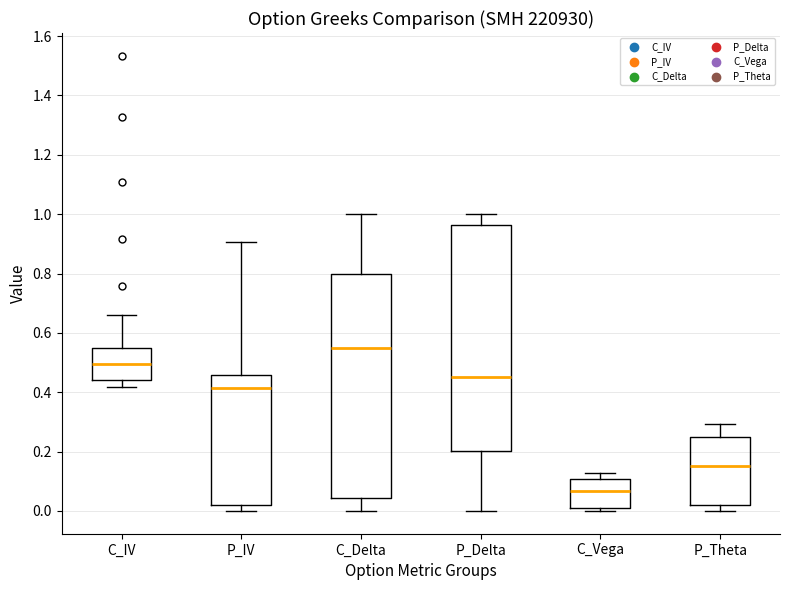

Which box's median line is the highest?

C_Delta